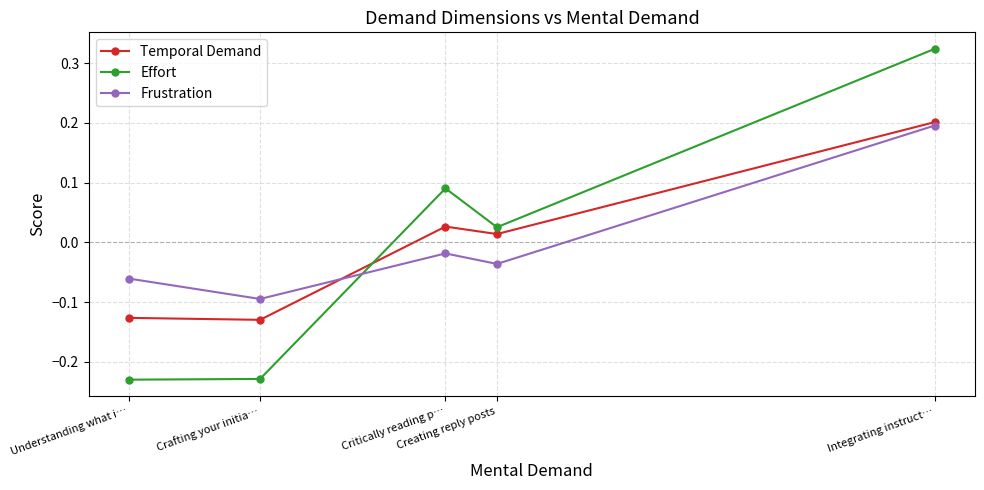

Which category has the highest value across all series?

Integrating instruct…